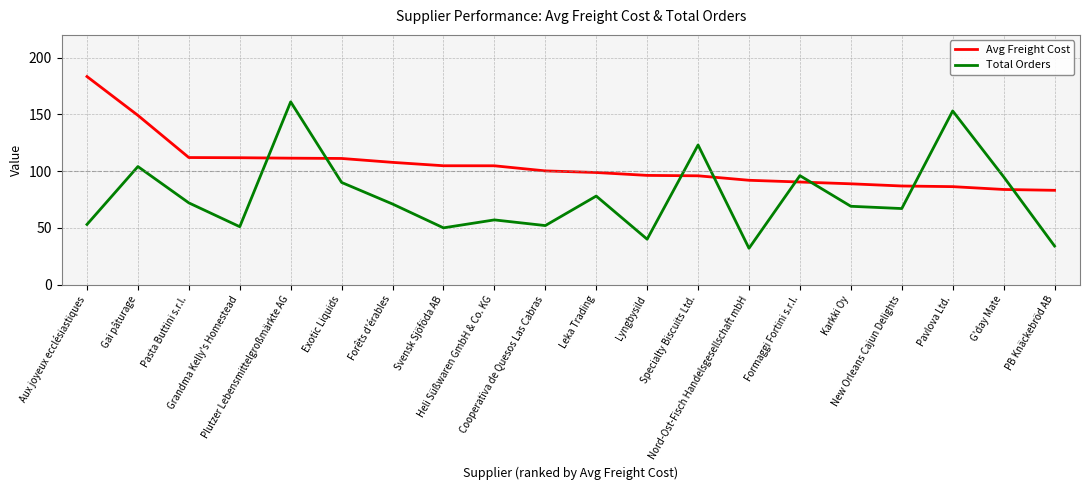

In Total Orders, how many points are higher than both neighbors (excluding endpoints)?

7